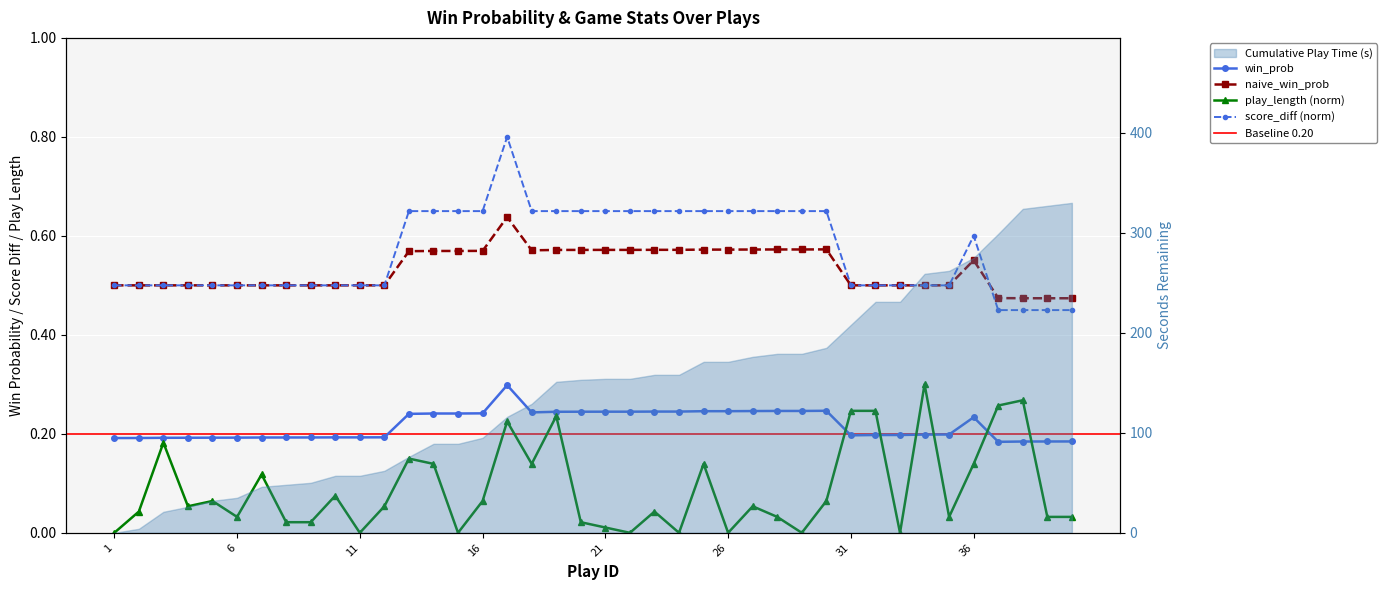

What are all the series names shown in the legend?

win_prob, naive_win_prob, play_length, score_diff